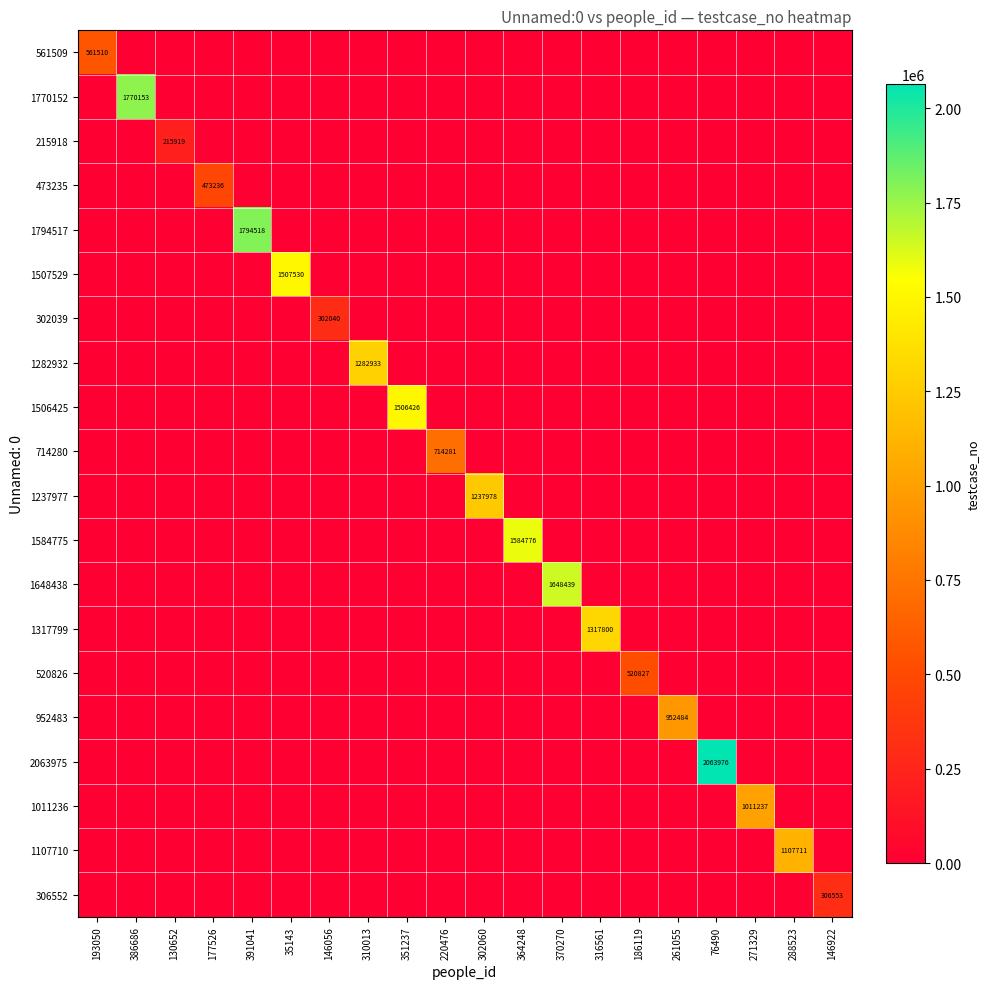

Which series has the largest total across all categories?

2063975